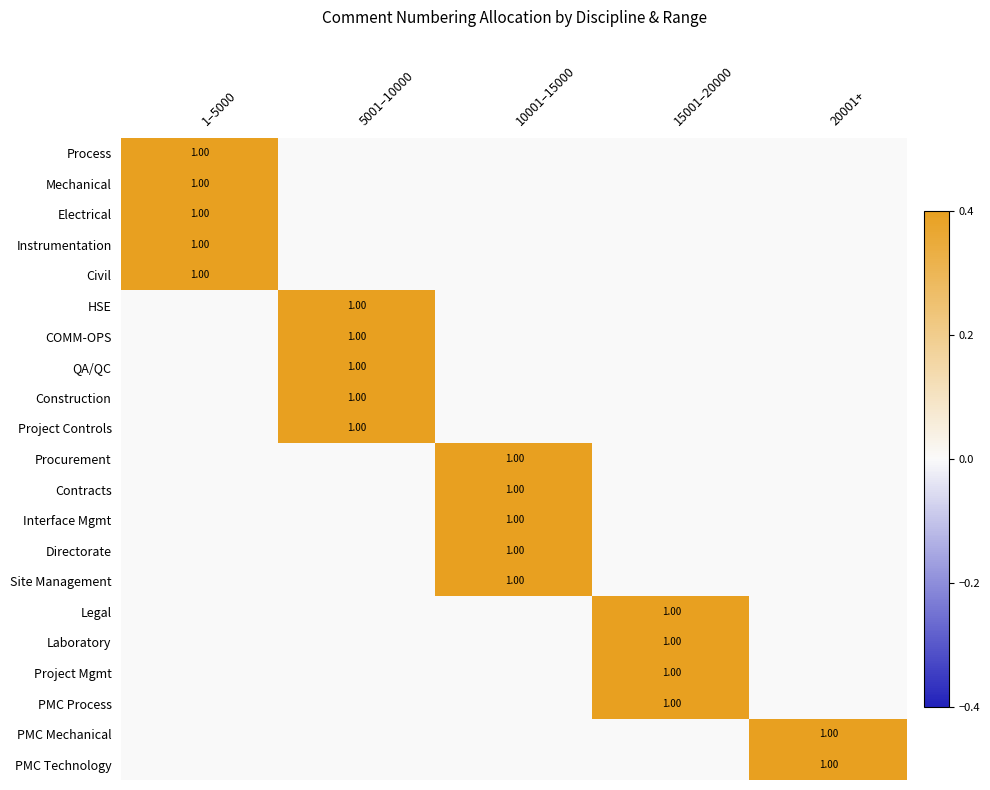

List the labels in order of Electrical value, largest first.

1–5000, 5001–10000, 10001–15000, 15001–20000, 20001+